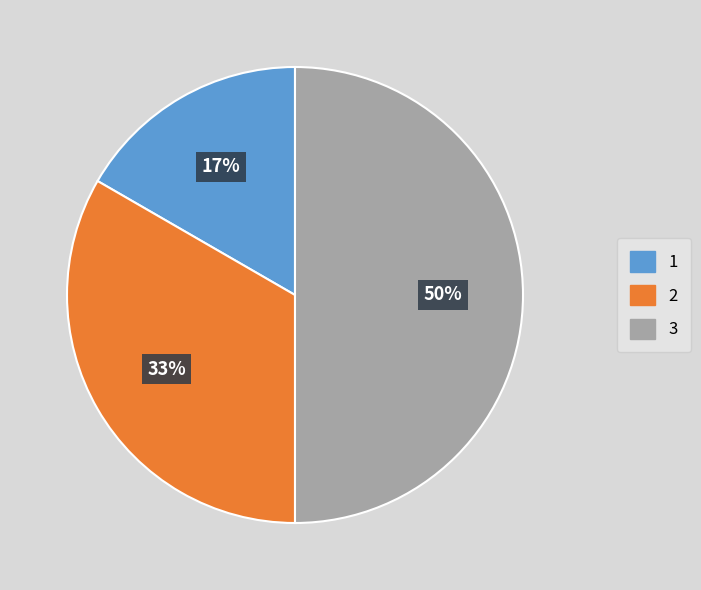

To the nearest percent, what is the average slice percentage?

33%